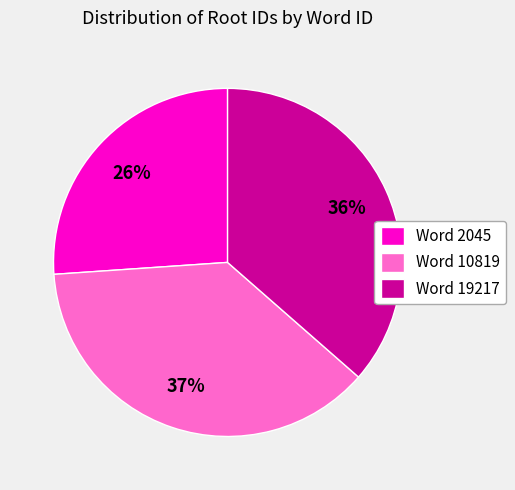

To the nearest percent, what portion does Word 19217 represent?

36%